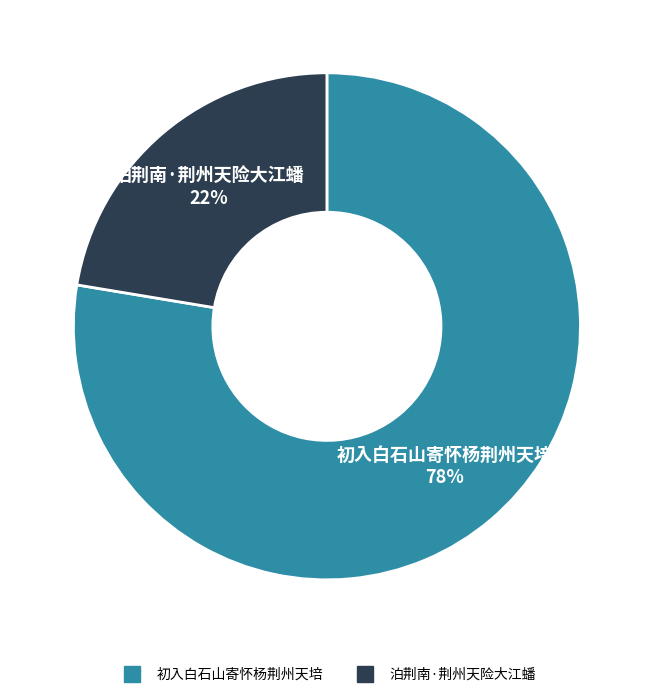

Is it true that 初入白石山寄怀杨荆州天培 is 63% of the pie?

False